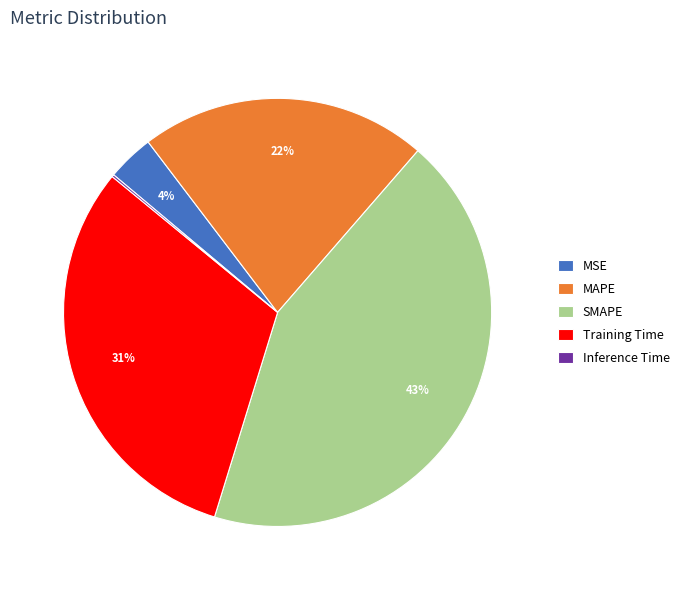

Which slice is the largest?

SMAPE